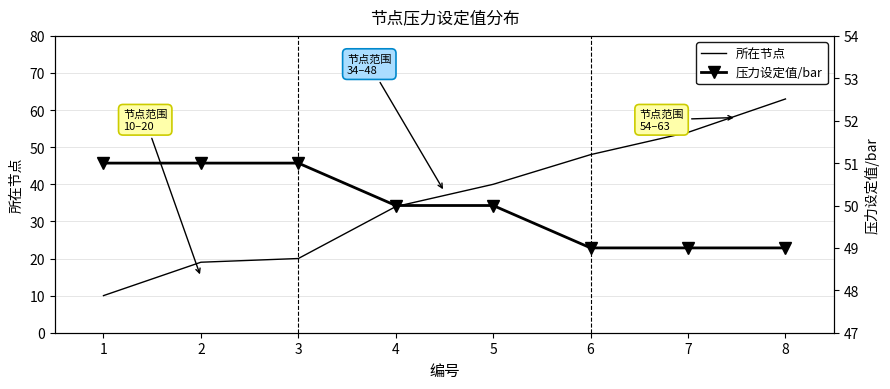

What is the value of the 压力设定值/bar point at the 2nd from the left?

51